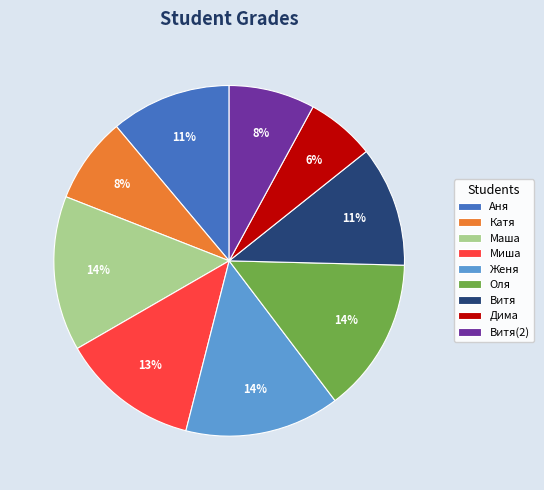

Between Витя(2) and Оля, which is larger?

Оля